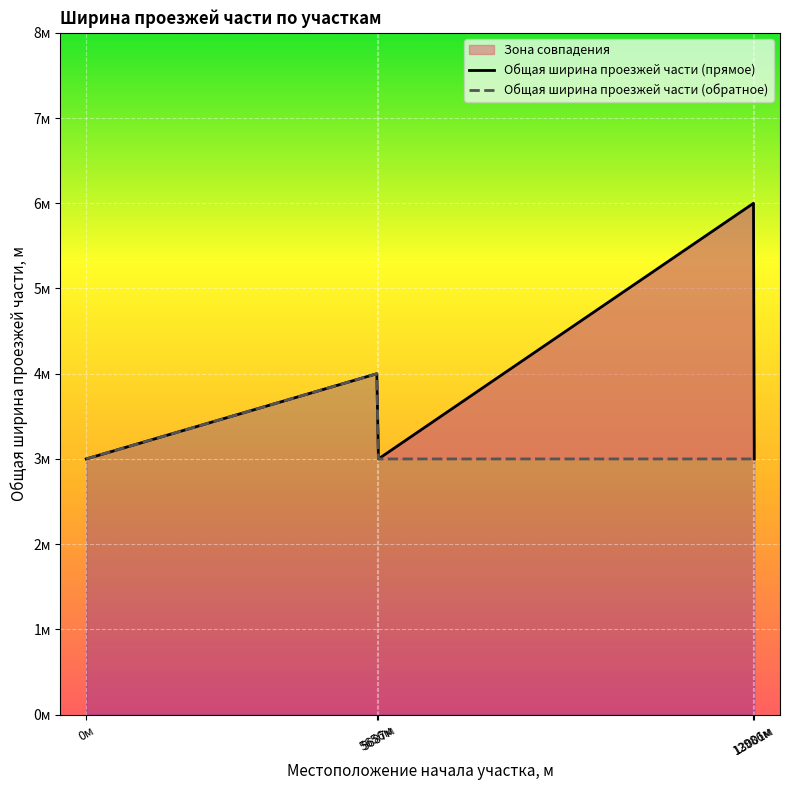

What is the value of the Общая ширина проезжей части (прямое) point at the 4th from the left?

6